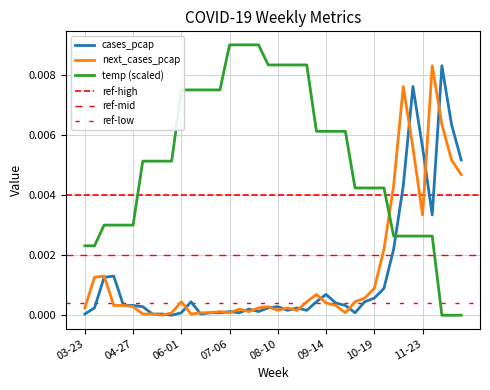

True or false: temp has more than 0 interior local peaks.

False